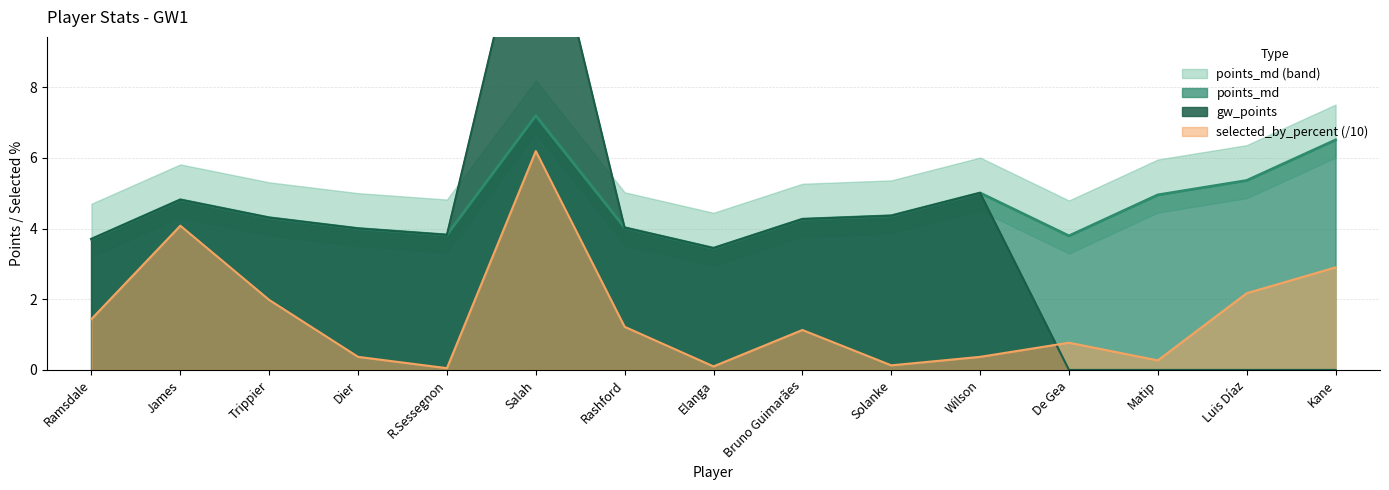

How many data points does each series have?

15